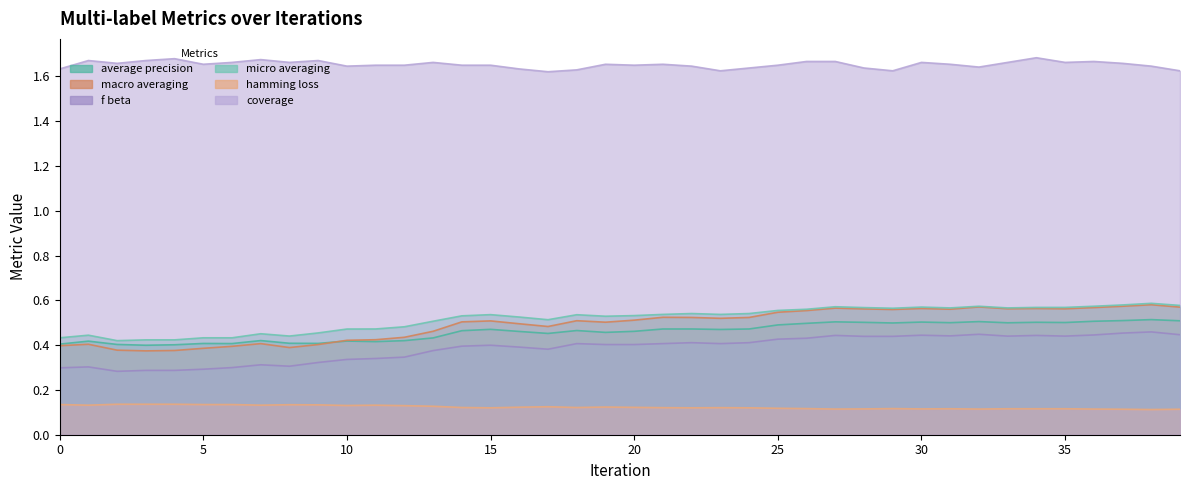

What value does the macro_averaging series have at 29?

0.6